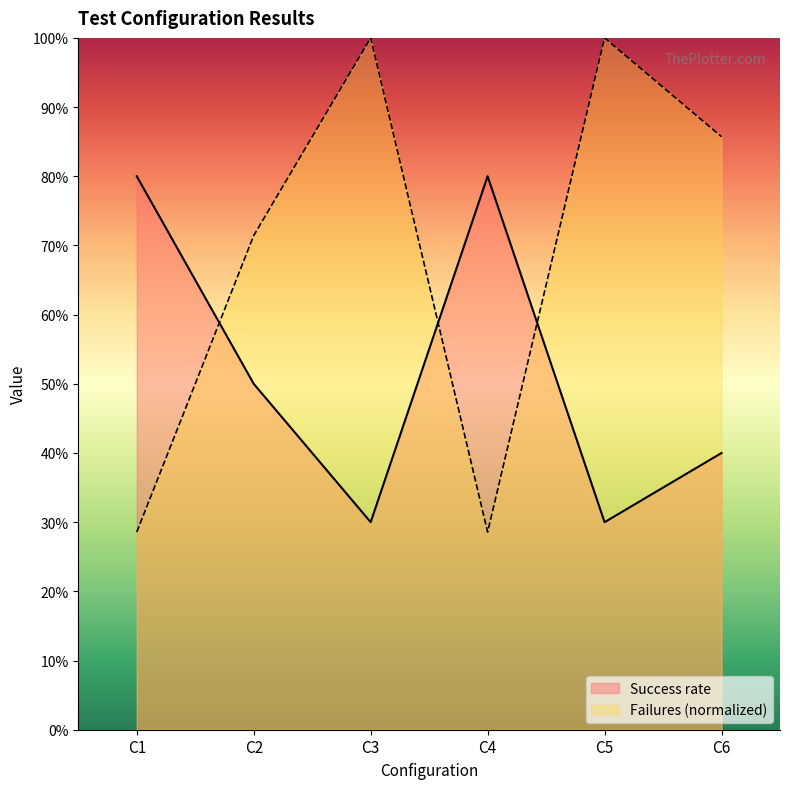

At how many categories does at least one series exceed 0?

6